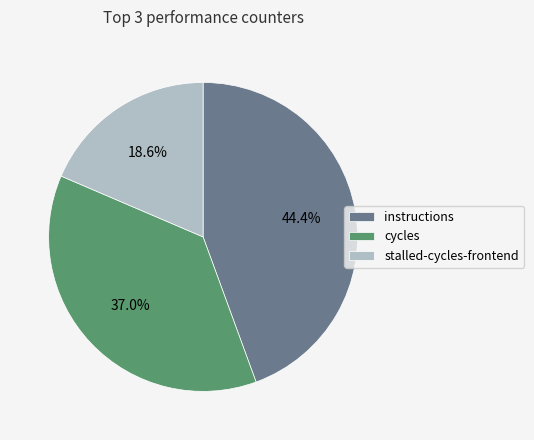

To the nearest percent, what is the combined percentage of stalled-cycles-frontend and cycles?

56%